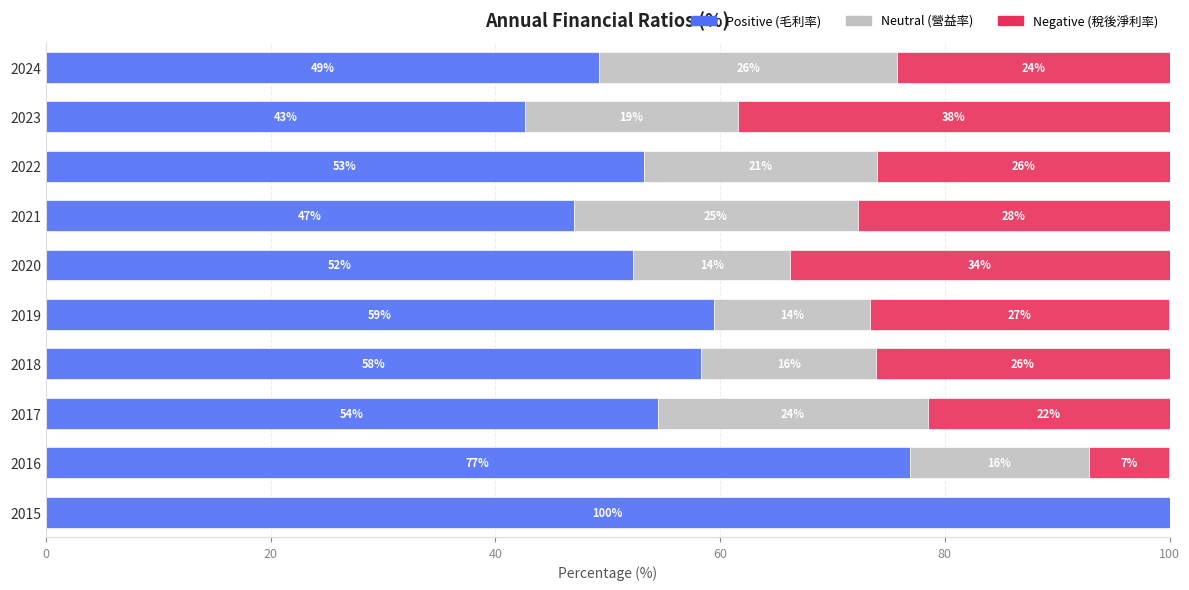

True or false: Positive (毛利率) has a value of 49.3 at 2024.

True